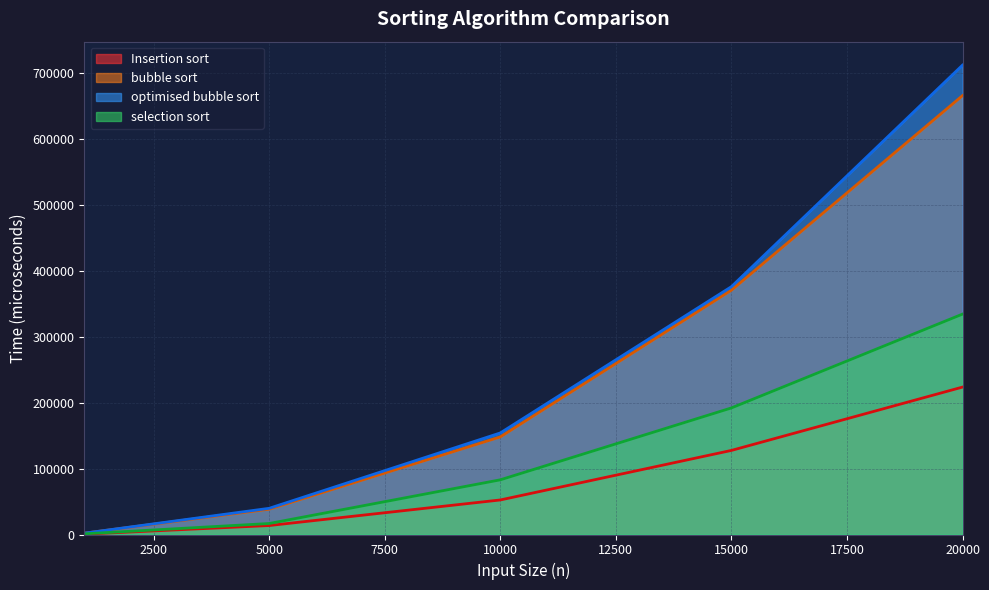

Which series has the largest range (max minus min)?

optimised bubble sort